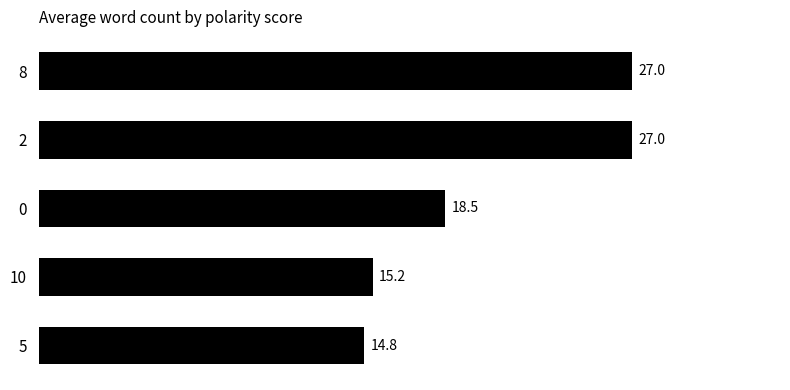

How many bars are there in total?

5